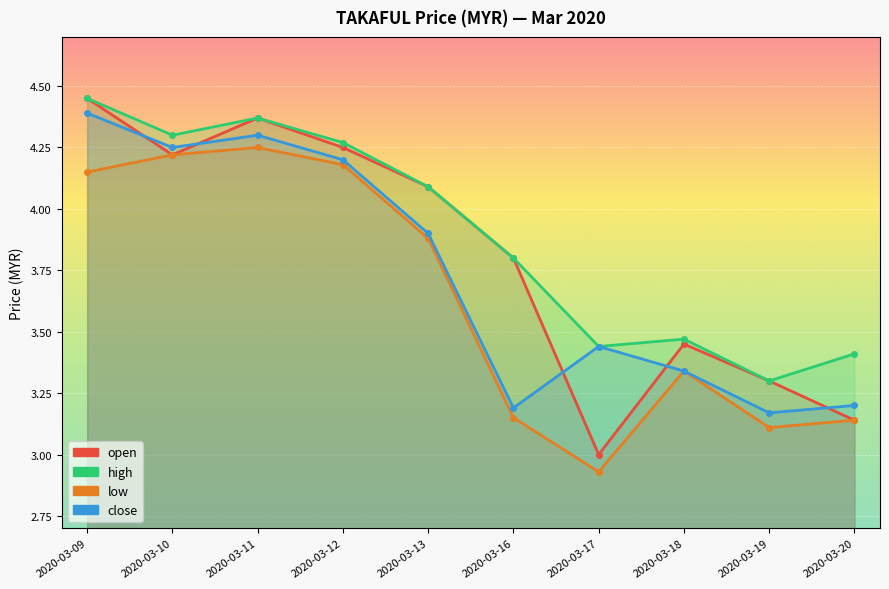

How many categories are shown in the chart?

10